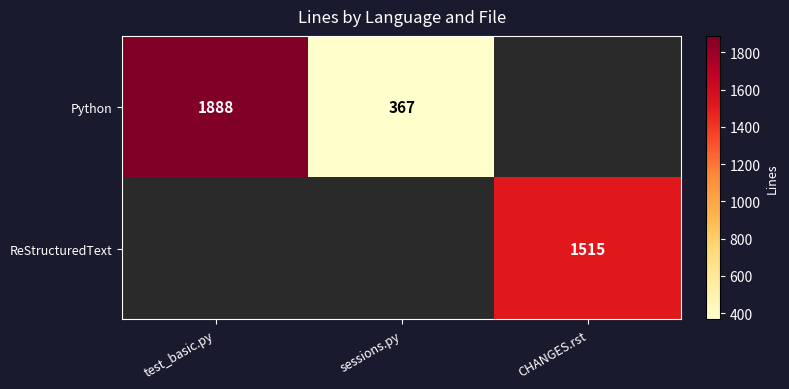

How many data points does each series have?

3